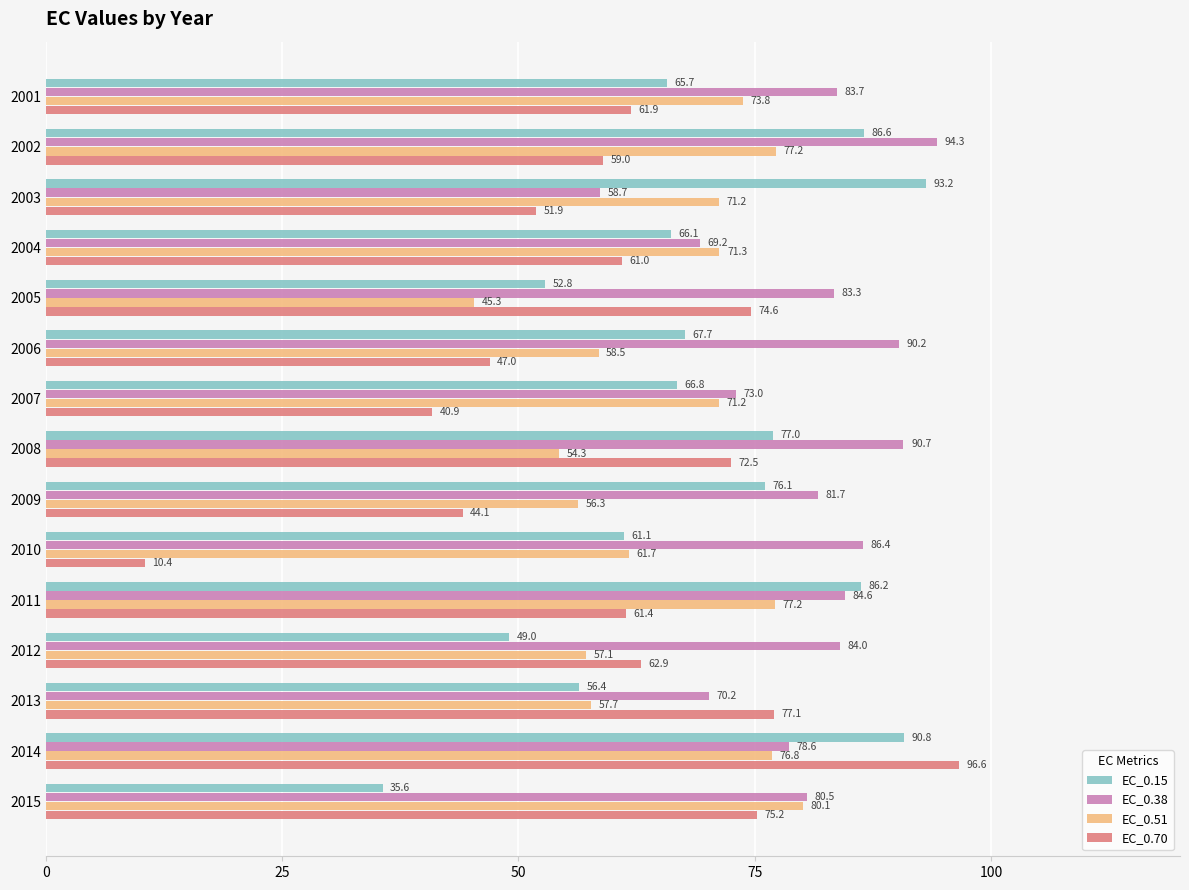

What is the highest value of the EC_0.38 series?

94.3